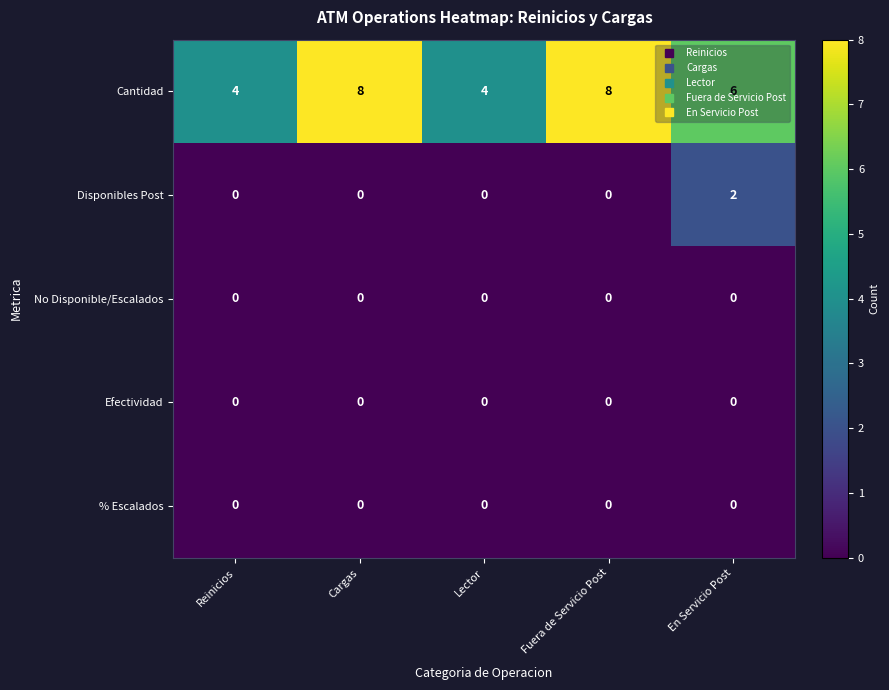

The Cantidad series shows 7 at Lector. True or false?

False